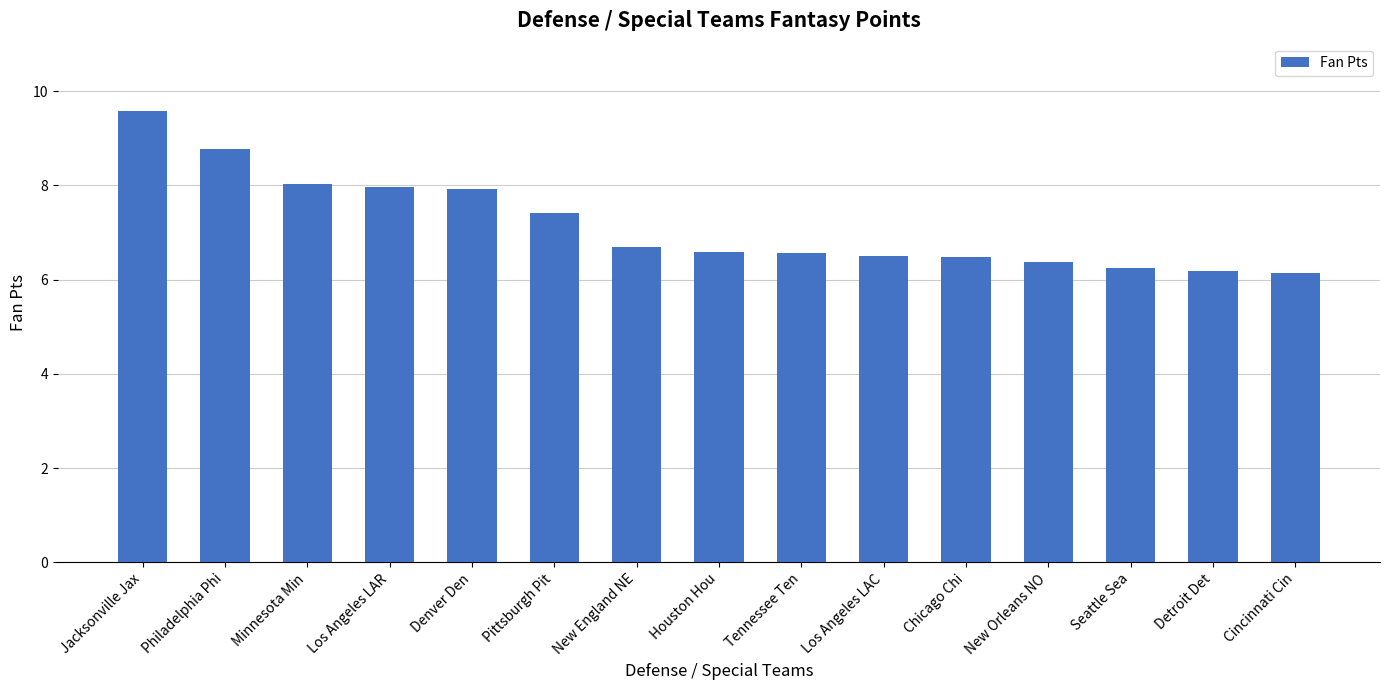

What is the minimum value shown in the chart?

6.1